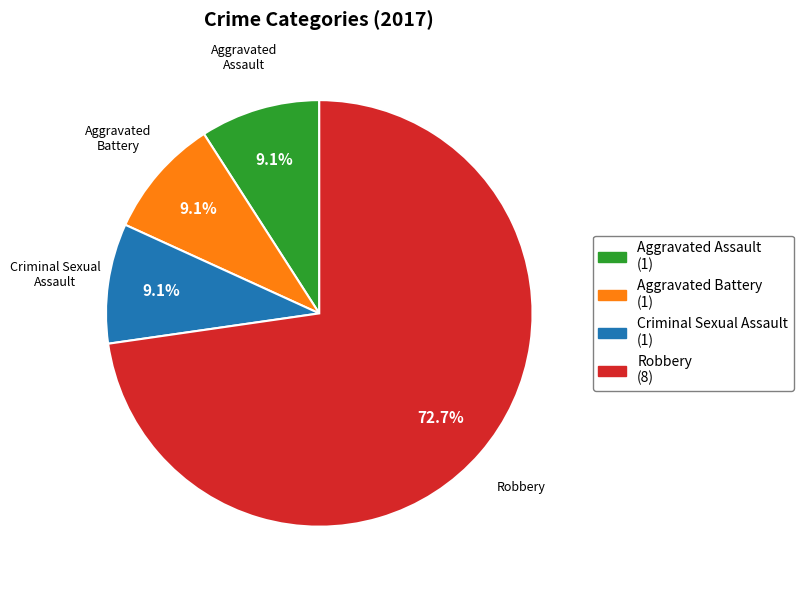

Is there any slice that represents more than half of the pie?

Yes